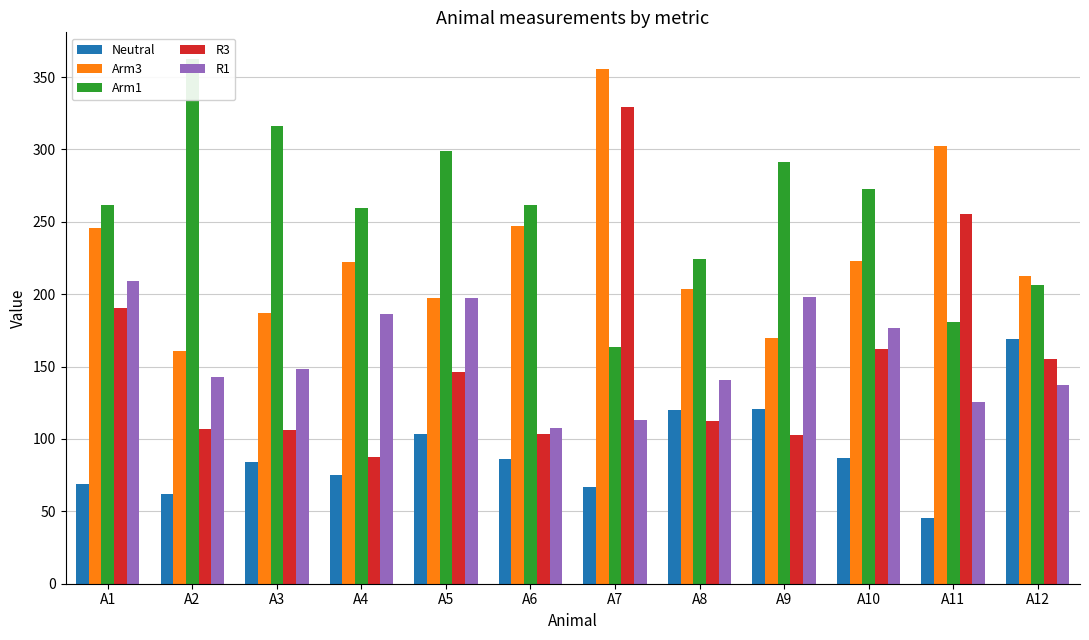

What is the smallest value displayed?

45.7